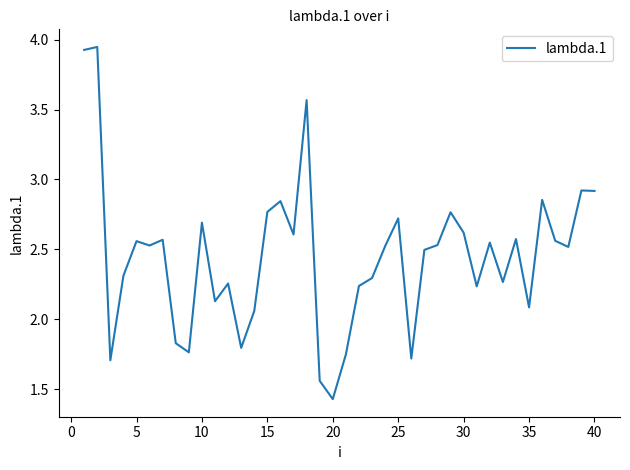

How many lines are shown in the chart?

1